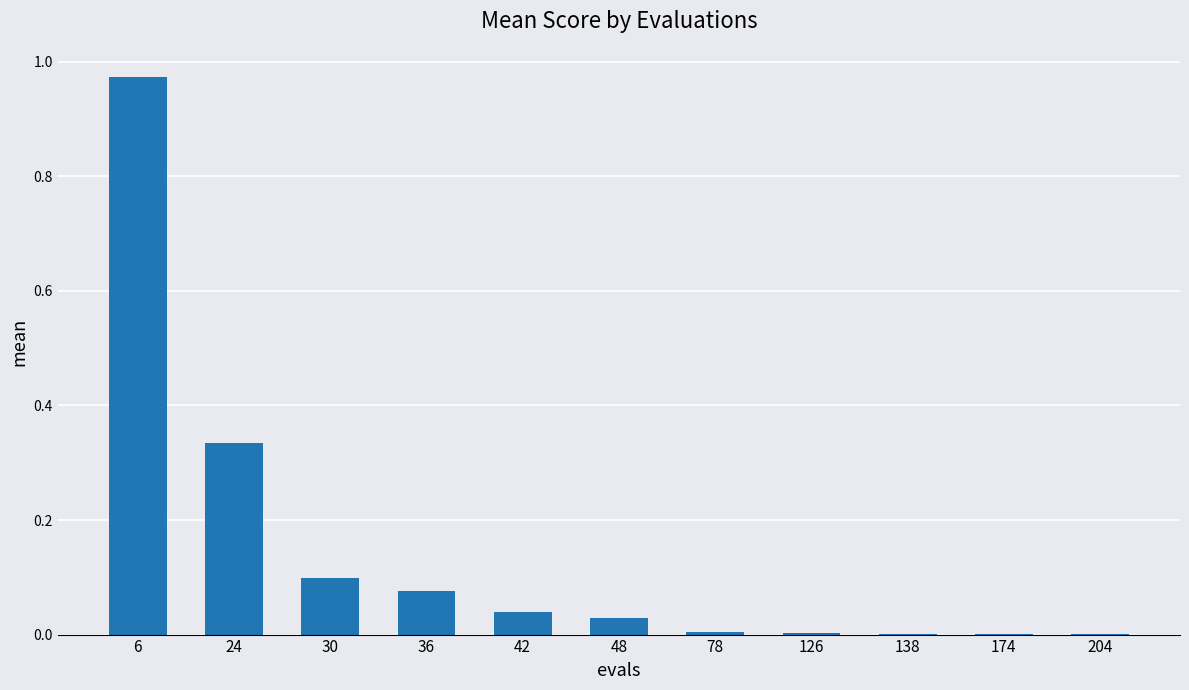

Is it true that the value at 42 is 0.0?

True